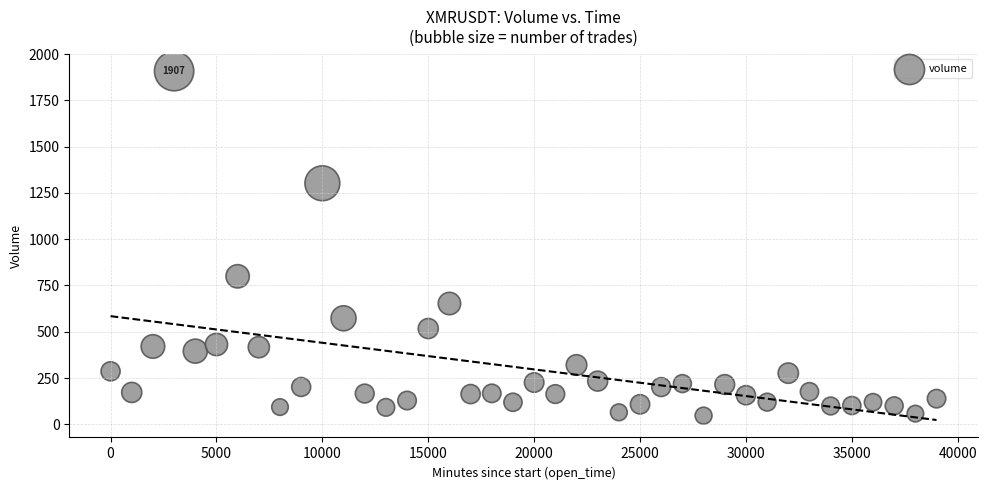

What Y value in the scatter plot is closest to 977?

799.4